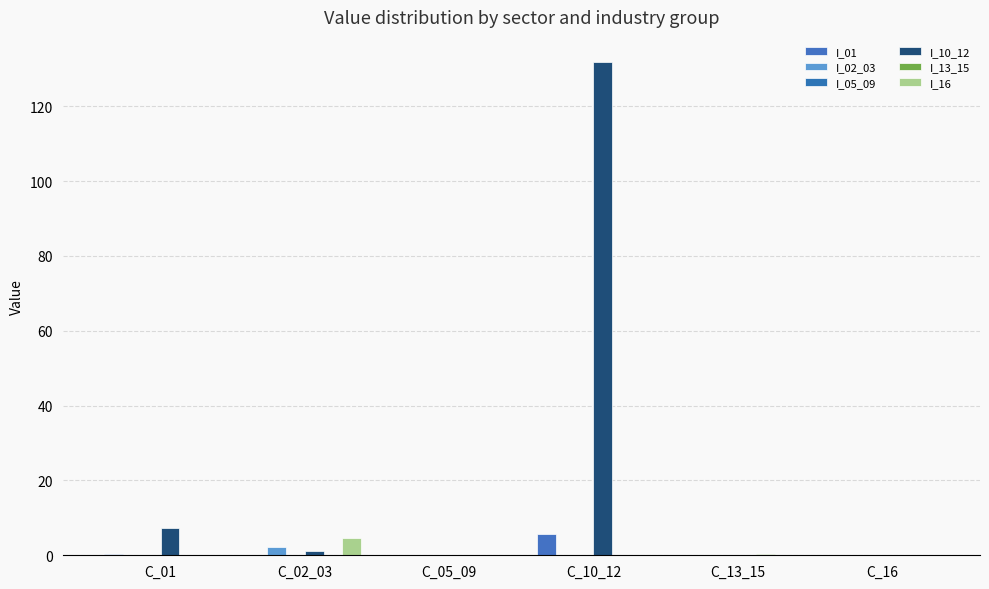

Are the bars horizontal?

No